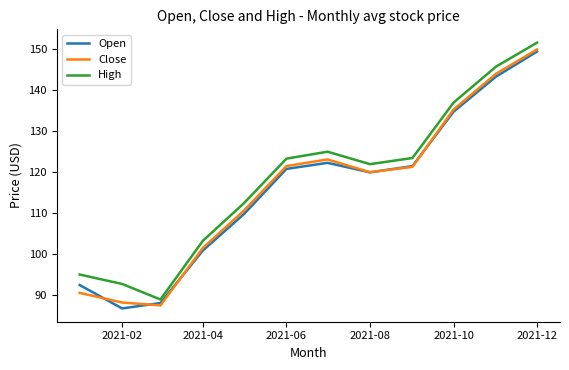

True or false: High and Close cross at least once.

False